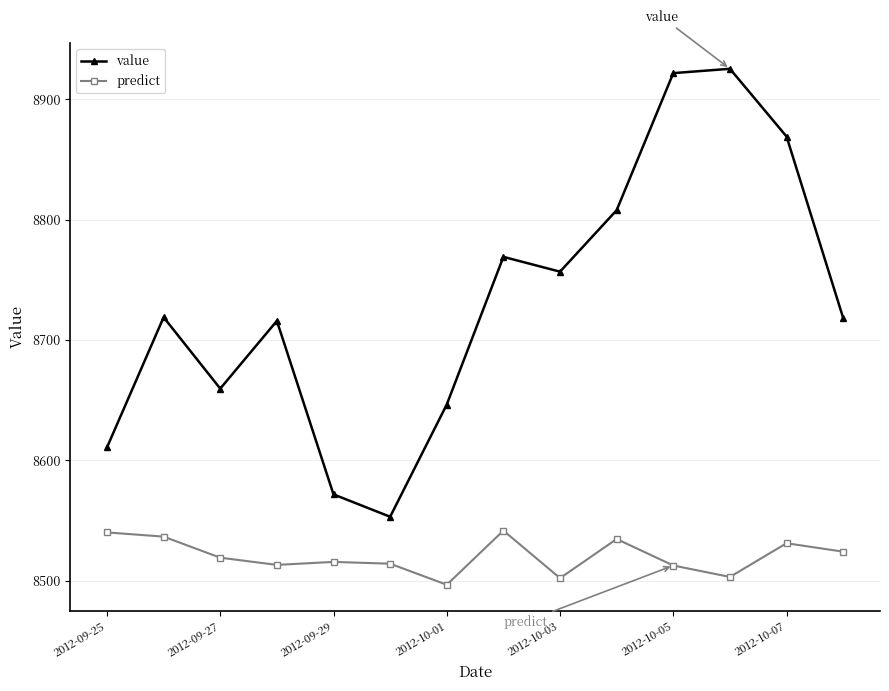

In value, how many points are lower than both neighbors (excluding endpoints)?

3